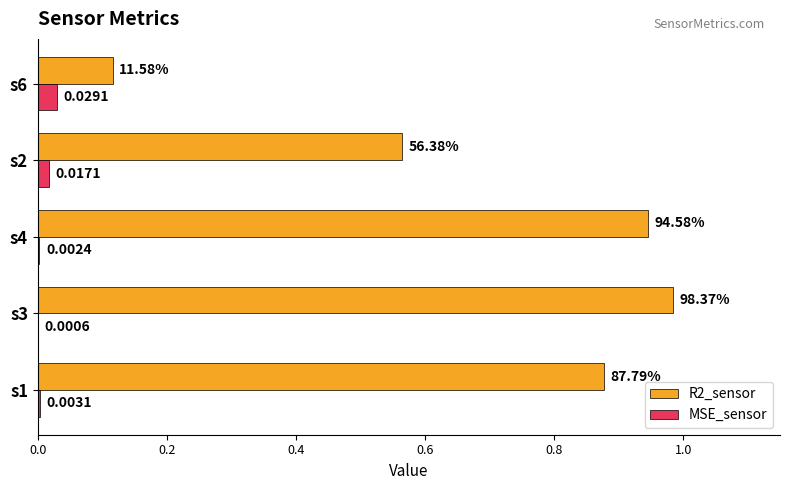

How many distinct data groups are displayed?

2